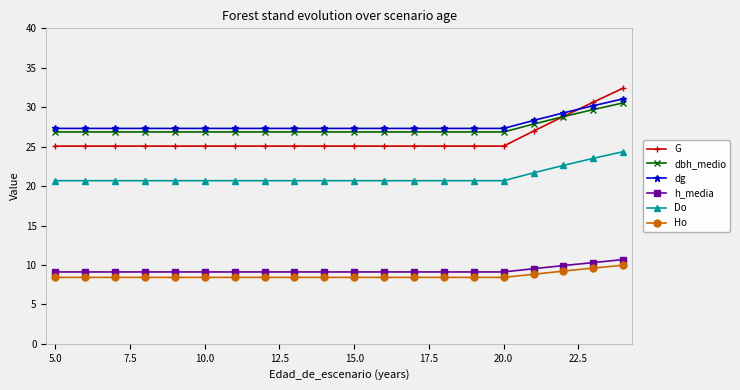

Reading left to right, extract all data points from this chart.

G: 25.1	25.1	25.1	25.1	25.1	25.1	25.1	25.1	25.1	25.1	25.1	25.1	25.1	25.1	25.1	25.1	27.0	28.8	30.6	32.4
dbh_medio: 26.9	26.9	26.9	26.9	26.9	26.9	26.9	26.9	26.9	26.9	26.9	26.9	26.9	26.9	26.9	26.9	27.9	28.8	29.7	30.6
dg: 27.3	27.3	27.3	27.3	27.3	27.3	27.3	27.3	27.3	27.3	27.3	27.3	27.3	27.3	27.3	27.3	28.3	29.3	30.2	31.1
h_media: 9.1	9.1	9.1	9.1	9.1	9.1	9.1	9.1	9.1	9.1	9.1	9.1	9.1	9.1	9.1	9.1	9.5	9.9	10.3	10.7
Do: 20.7	20.7	20.7	20.7	20.7	20.7	20.7	20.7	20.7	20.7	20.7	20.7	20.7	20.7	20.7	20.7	21.7	22.6	23.5	24.4
Ho: 8.4	8.4	8.4	8.4	8.4	8.4	8.4	8.4	8.4	8.4	8.4	8.4	8.4	8.4	8.4	8.4	8.8	9.2	9.6	10.0